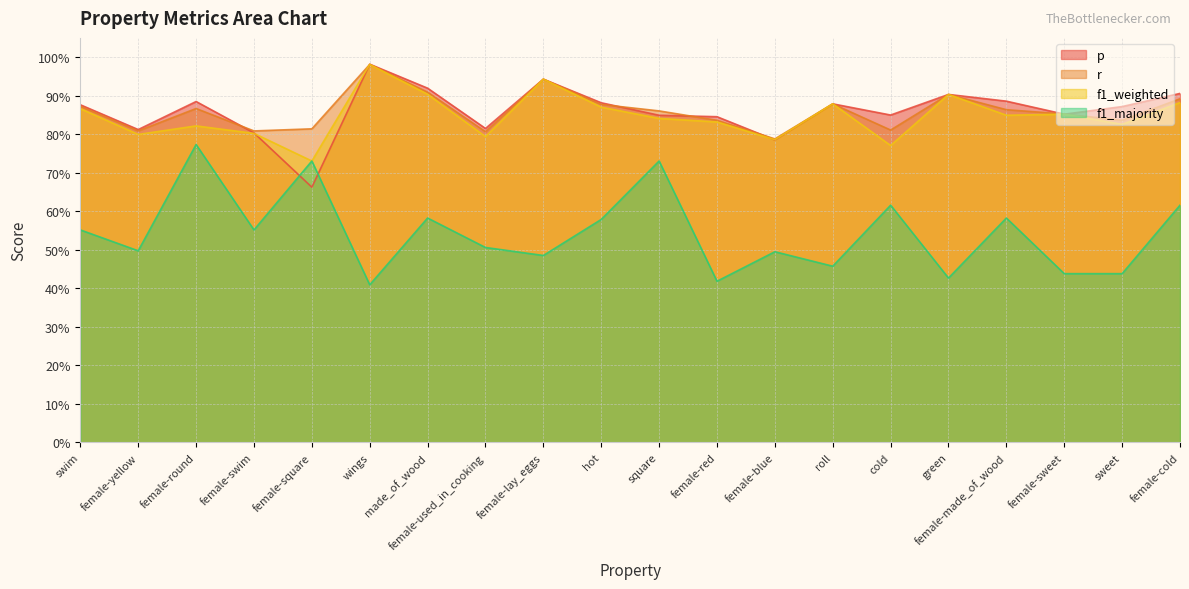

Where is f1_weighted nearest to the value 0?

female-square